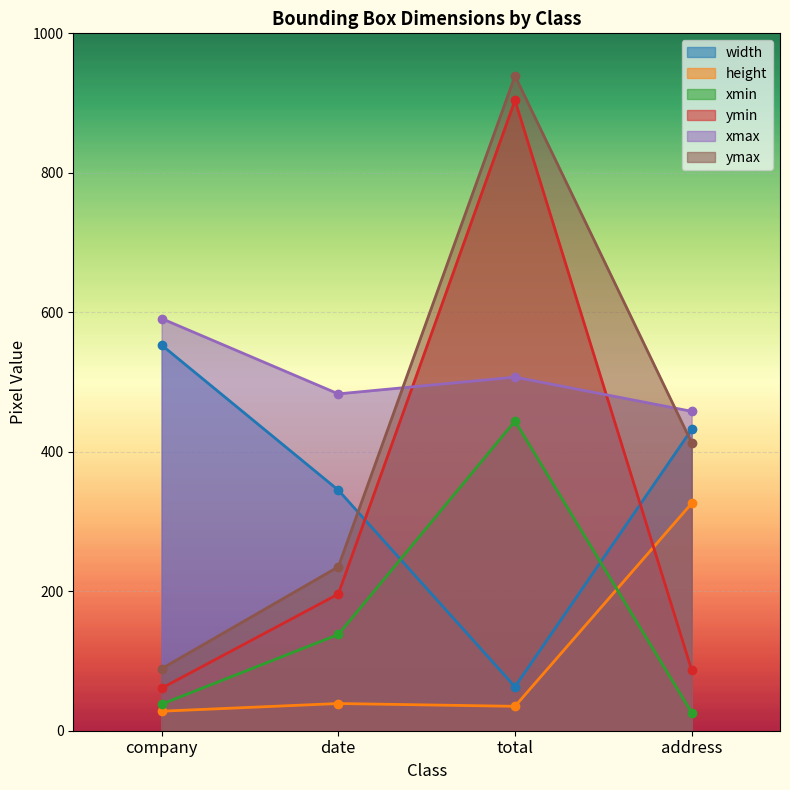

Which series has the widest spread of values?

ymax